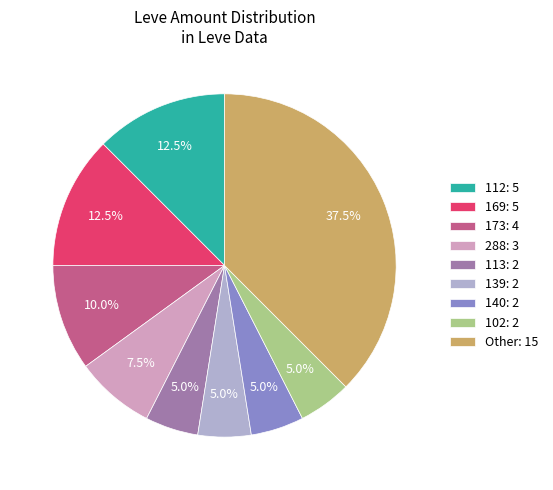

How much of the chart is everything except 140: 2?

95.0%